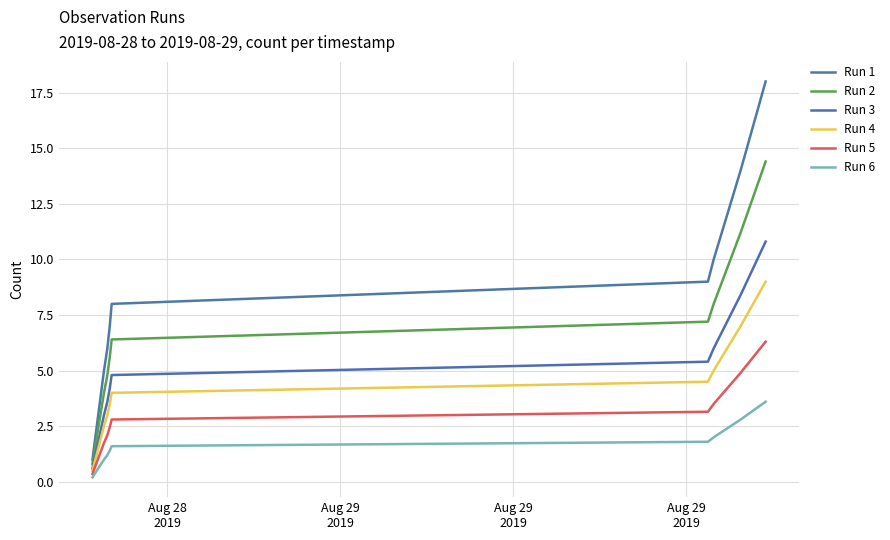

What is the smallest value displayed?

0.2